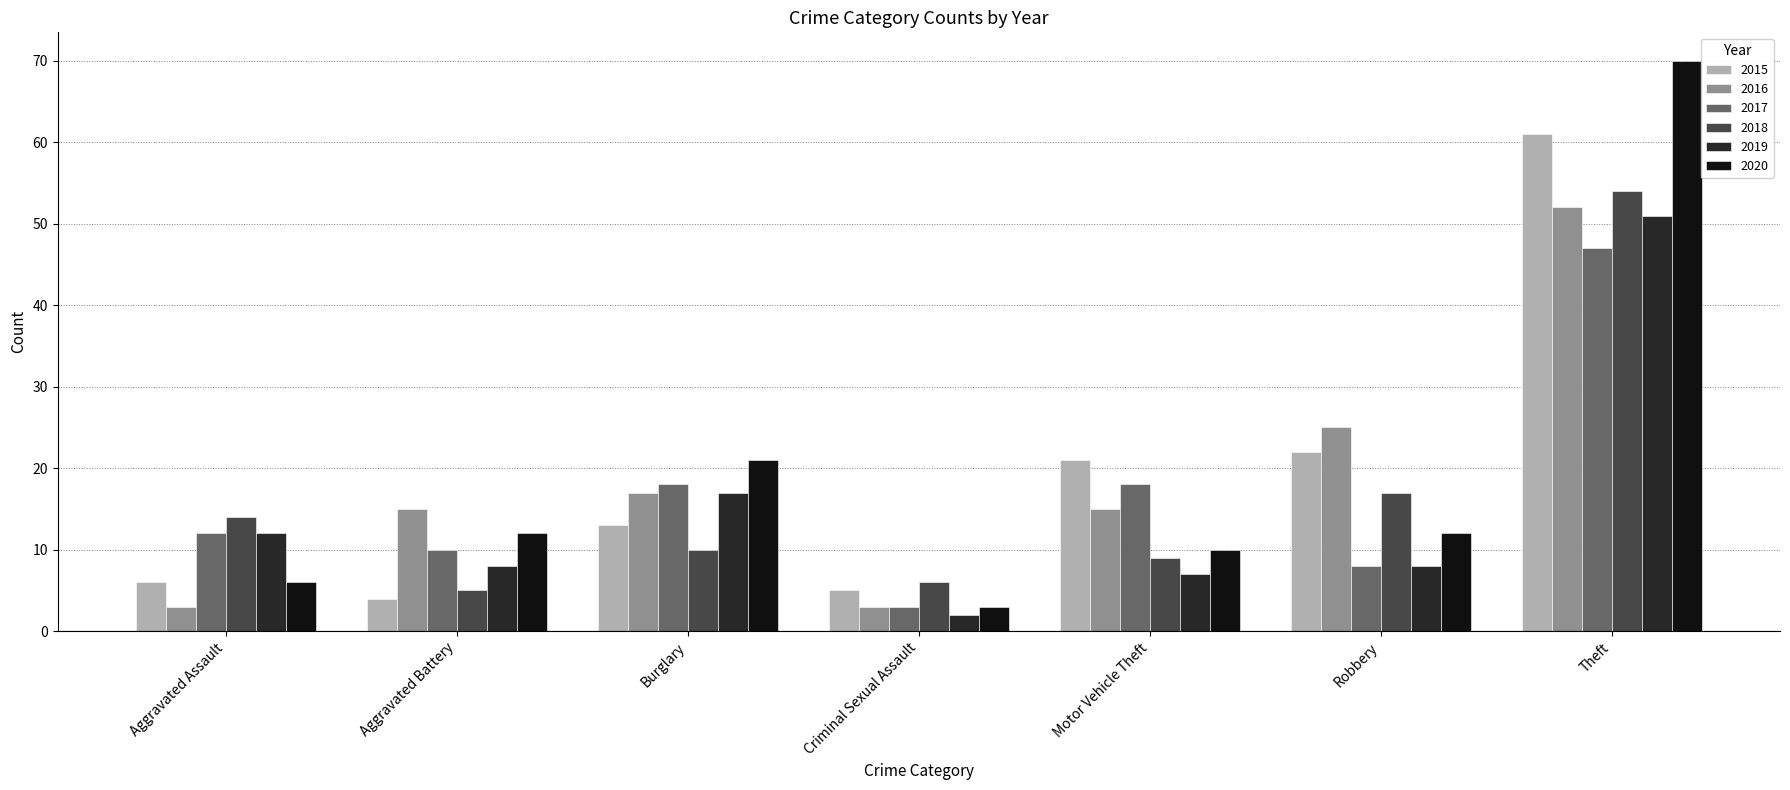

What value does the 2019 series have at Motor Vehicle Theft?

7